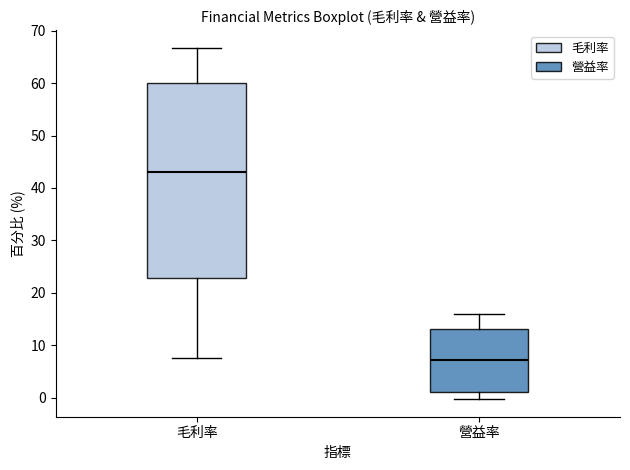

Which box's median line is the highest?

毛利率